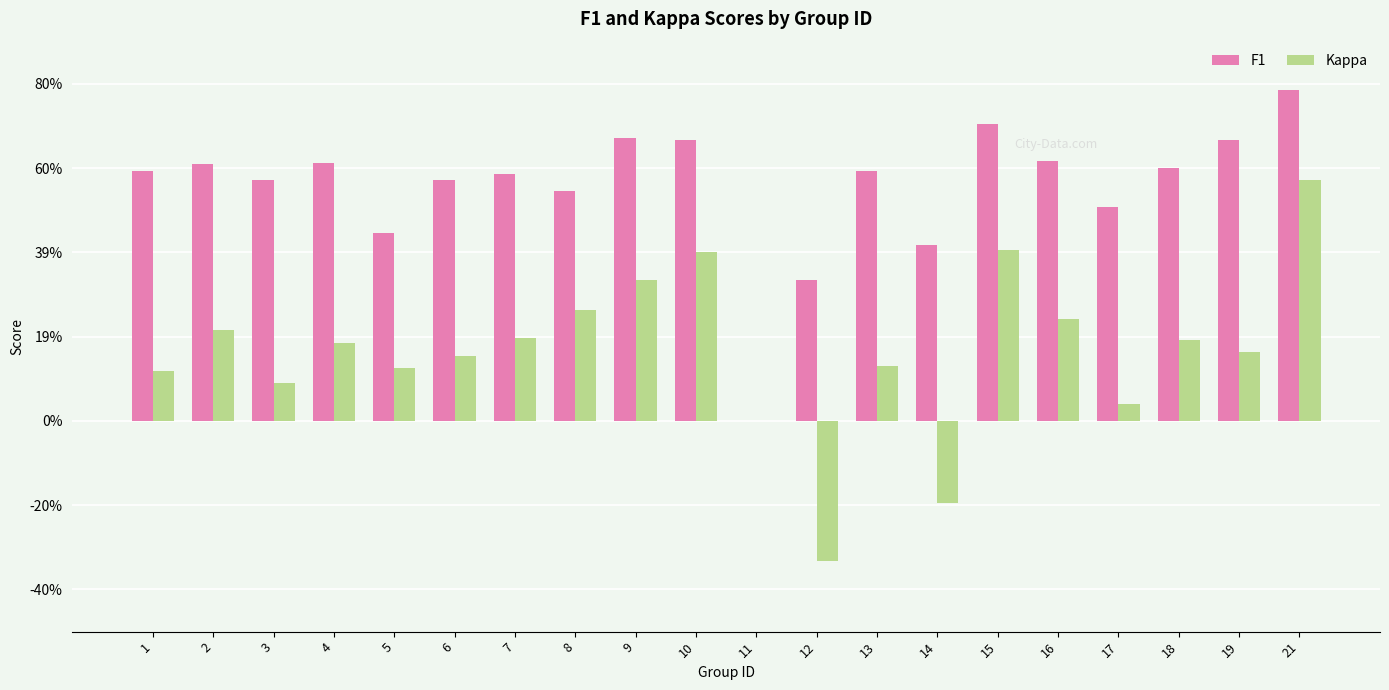

Are the bars horizontal?

No